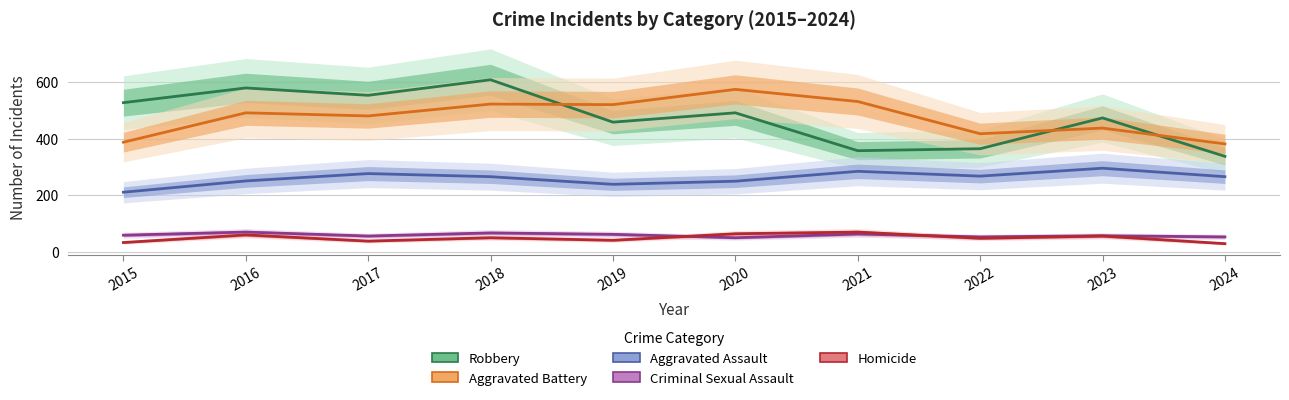

What is the smallest value displayed?

28